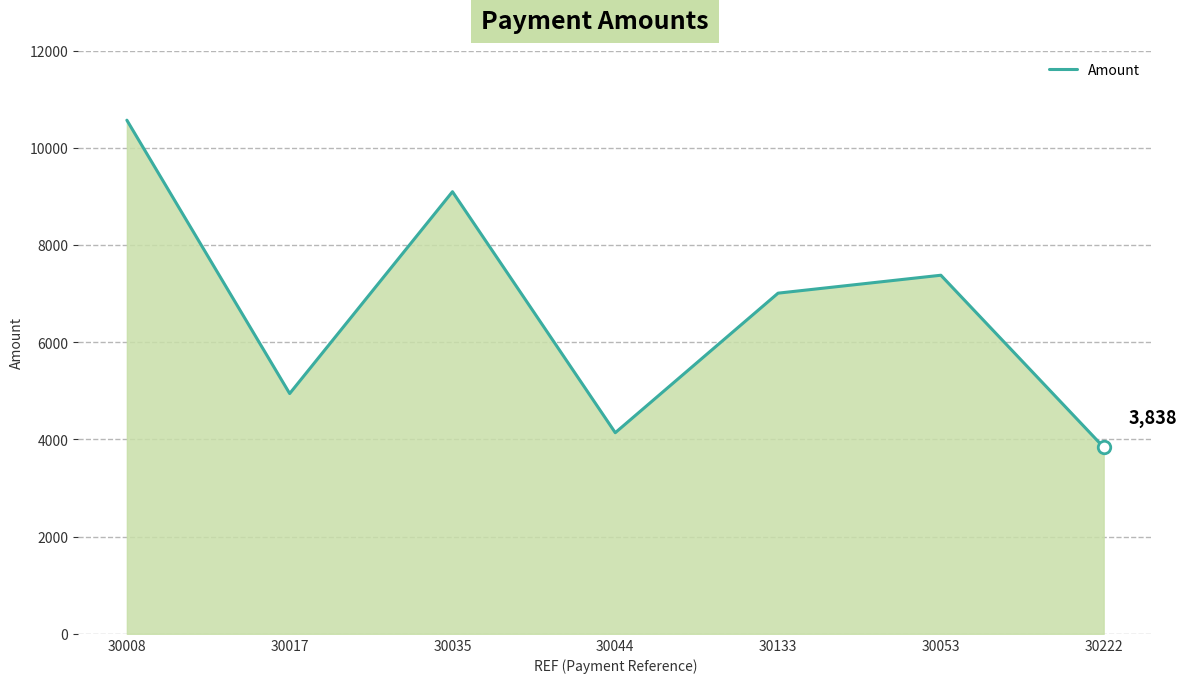

How many lines are shown in the chart?

1